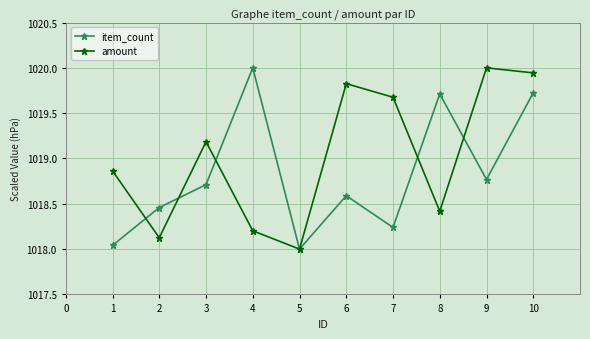

What are all the series names shown in the legend?

item_count, amount